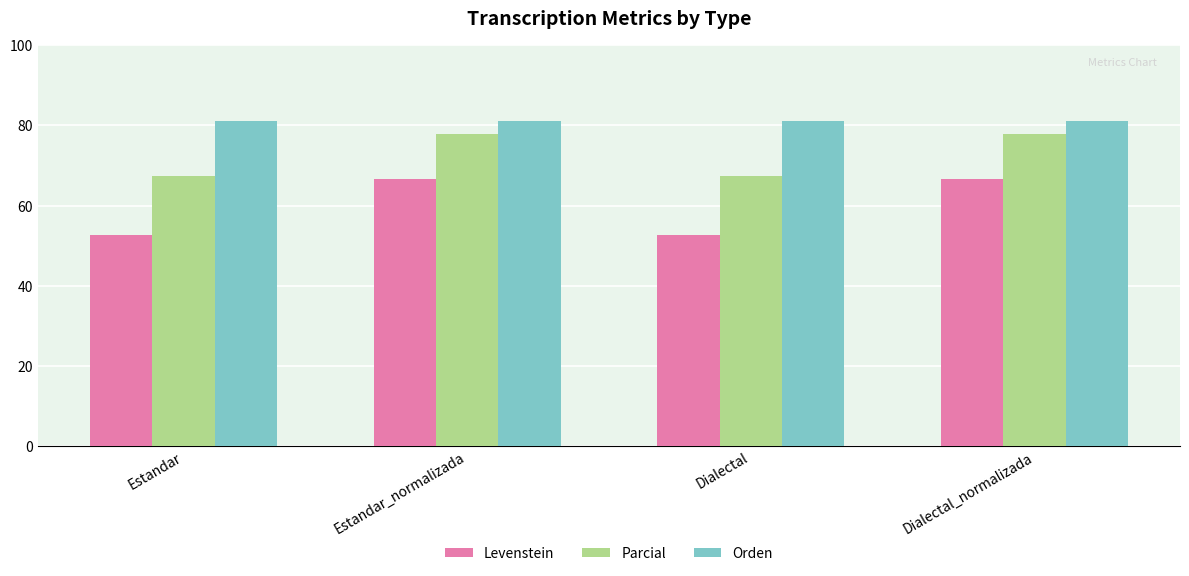

Reading right to left, extract all data points from this chart.

Levenstein: Dialectal_normalizada=66.7	Dialectal=52.7	Estandar_normalizada=66.7	Estandar=52.7
Parcial: Dialectal_normalizada=77.9	Dialectal=67.5	Estandar_normalizada=77.9	Estandar=67.5
Orden: Dialectal_normalizada=81.0	Dialectal=81.0	Estandar_normalizada=81.0	Estandar=81.0